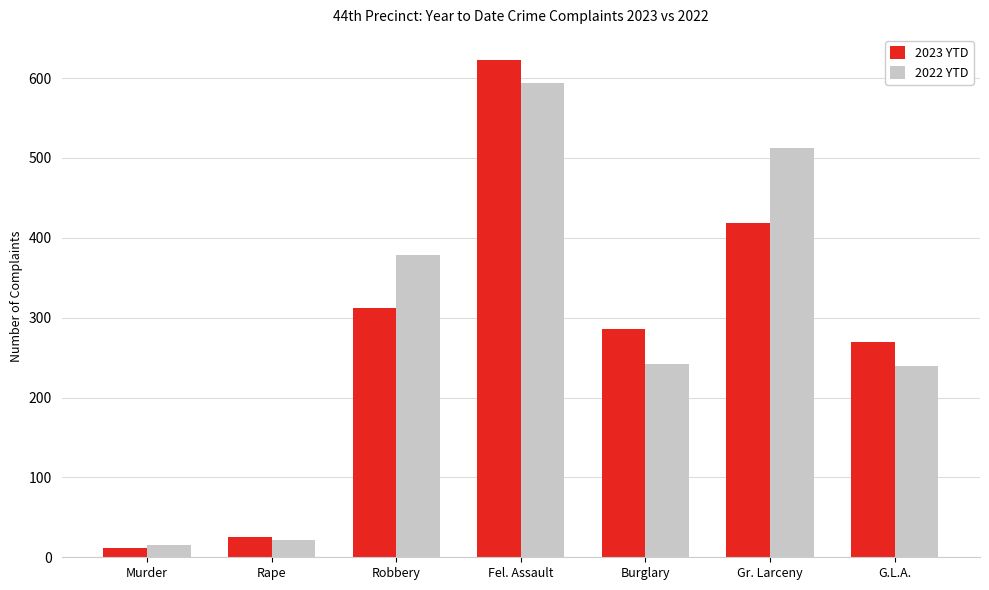

At which label does 2022 YTD first exceed 242?

Robbery